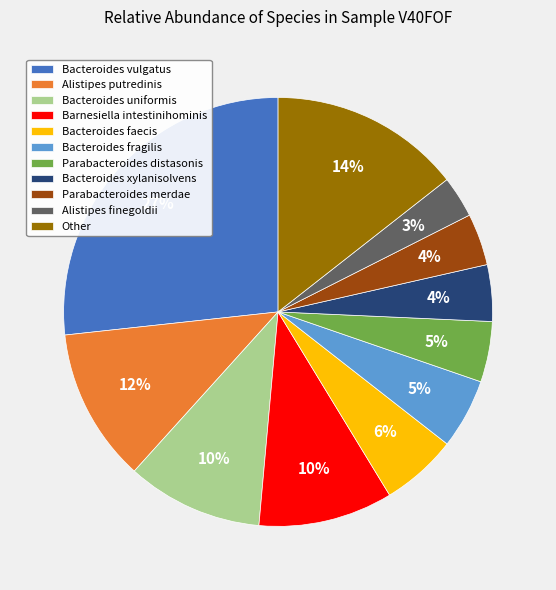

How many segments does this pie chart have?

11